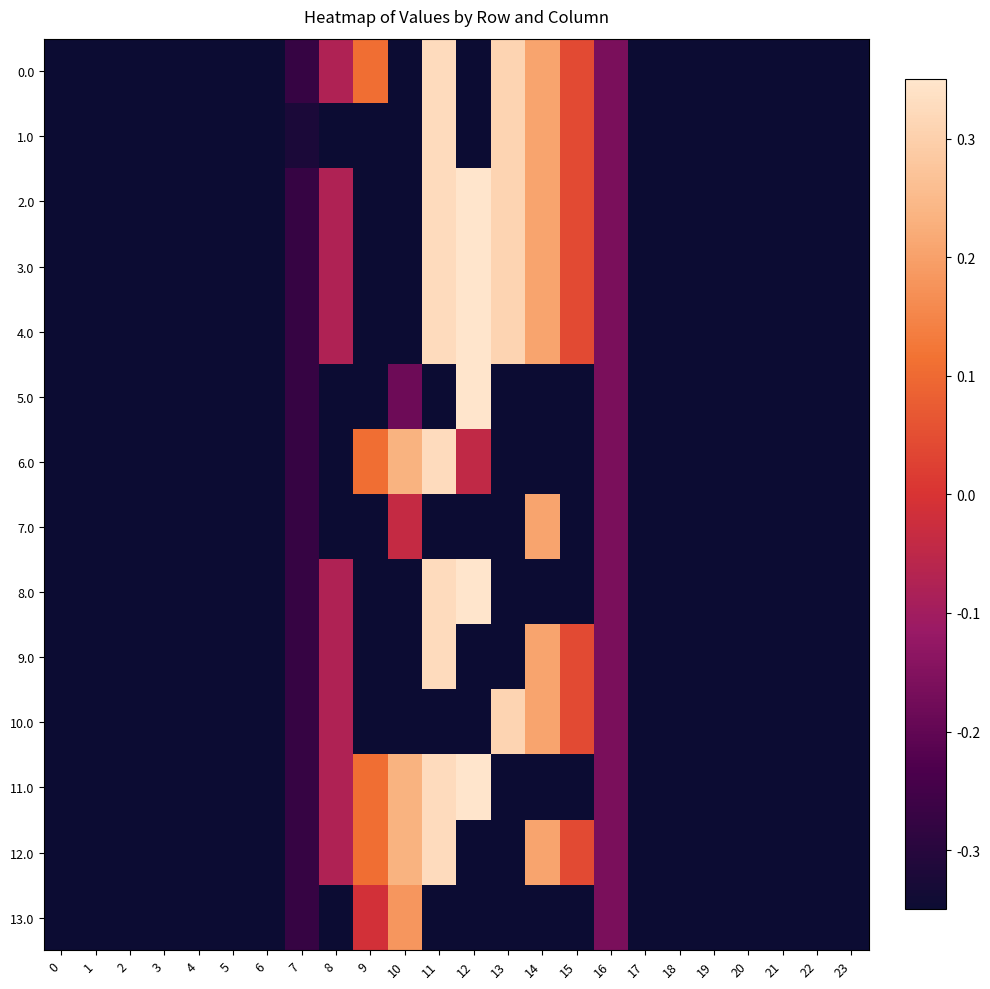

What is the smallest value displayed?

-0.3